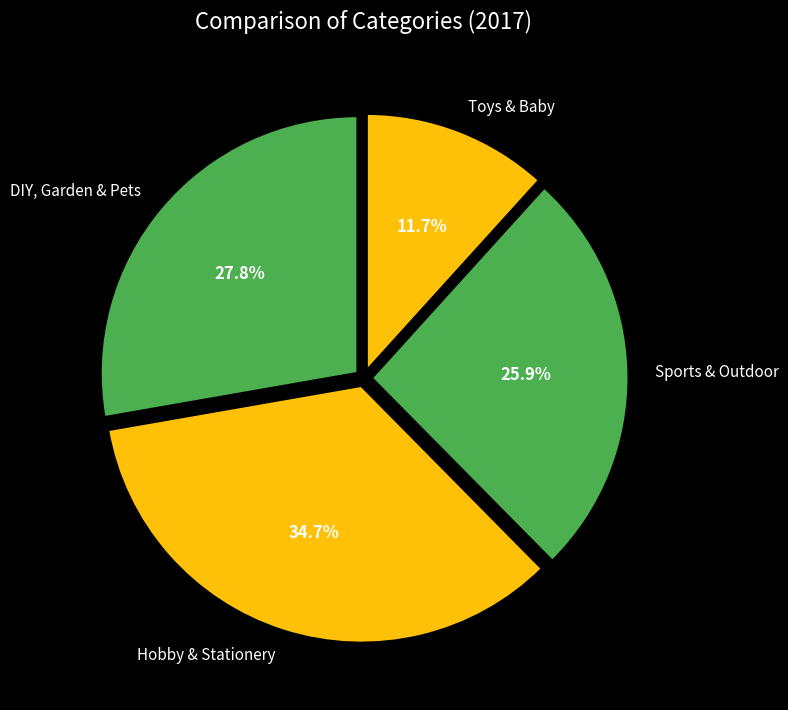

Which category has the smallest portion of the pie?

Toys & Baby